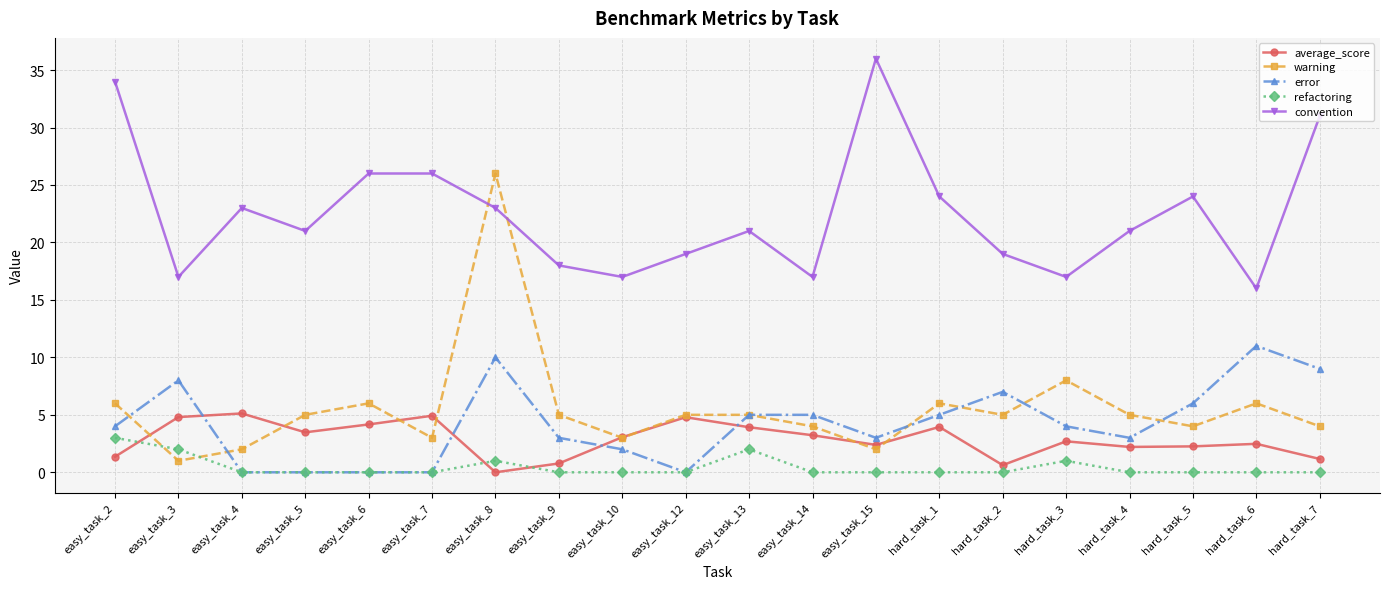

What are all the series names shown in the legend?

average_score, warning, error, refactoring, convention